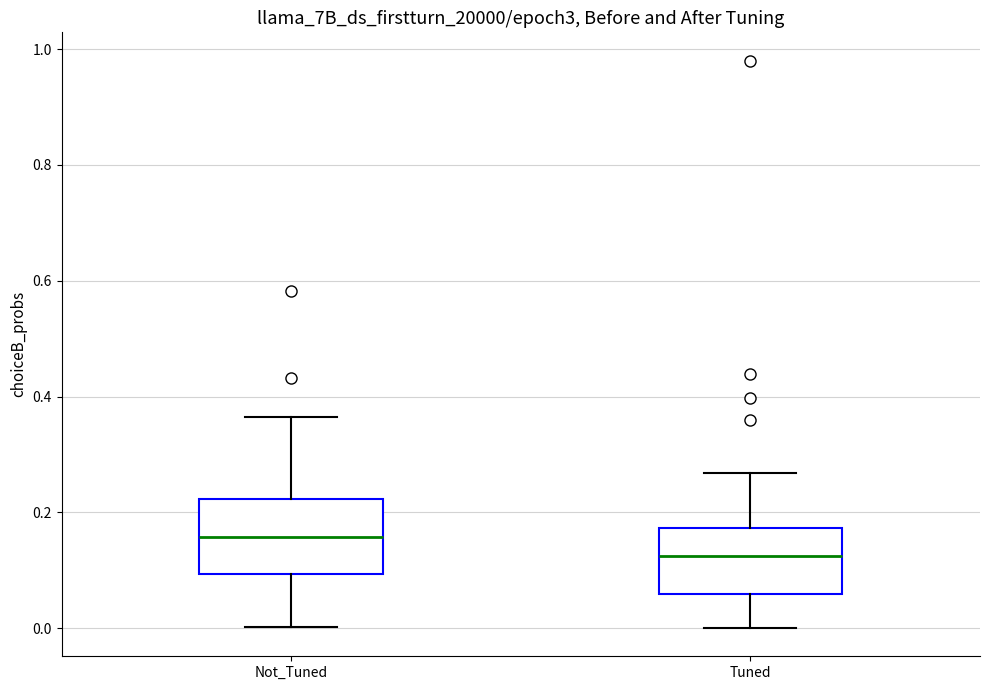

Reading left to right, transcribe this box plot: for each box, give where its median line is, the range the box spans, and where its two whiskers end, as read against the y-axis. The values are not printed on the chart, so give them approximately, as read against the axis.

Not_Tuned: median 0.16, box 0.10 to 0.22, whiskers 0.00 to 0.36
Tuned: median 0.12, box 0.06 to 0.18, whiskers 0.00 to 0.26